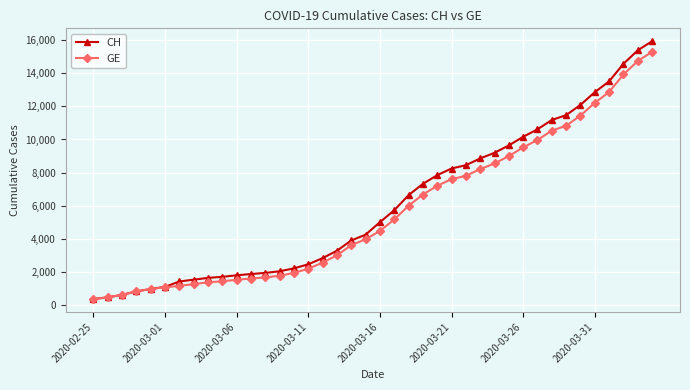

What is the difference between the maximum and minimum values in the GE series?

14909